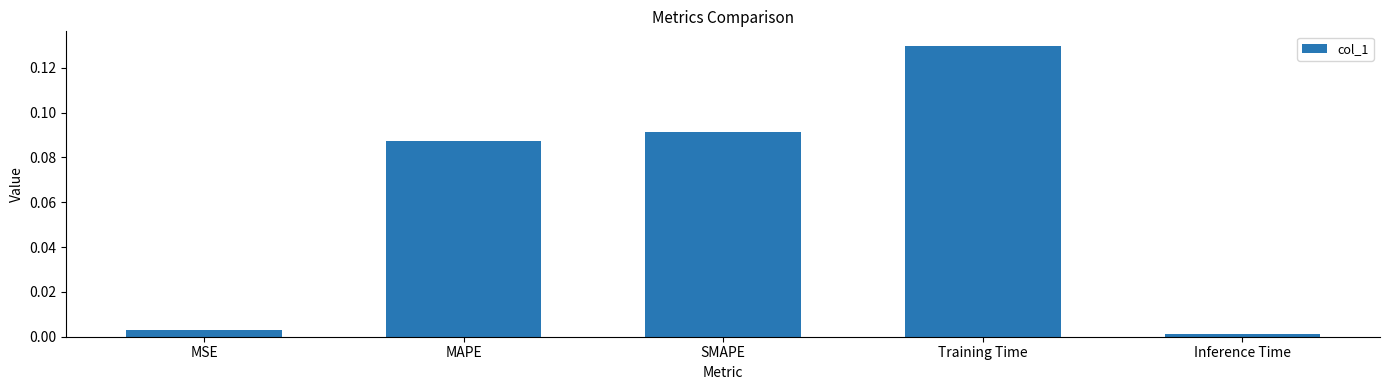

What is the change in value from Training Time to Inference Time?

-0.1